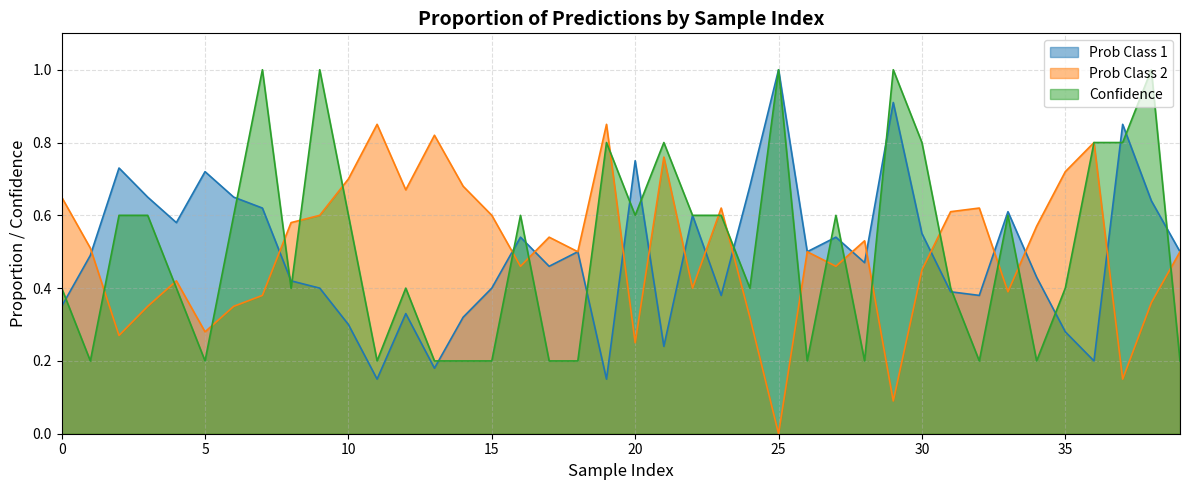

Where is the first local maximum for Confidence?

7